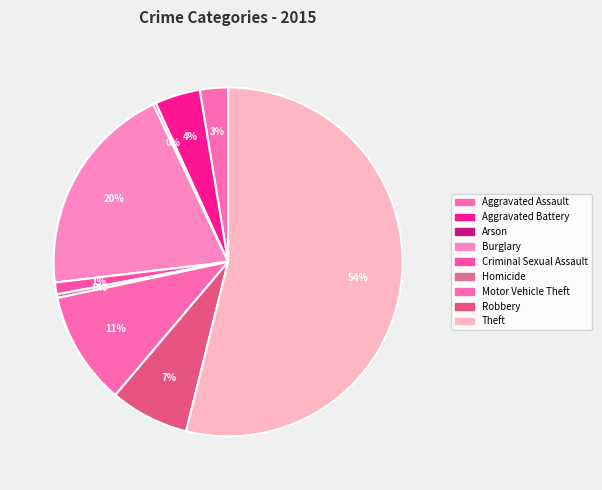

To the nearest percent, what portion does Motor Vehicle Theft represent?

11%